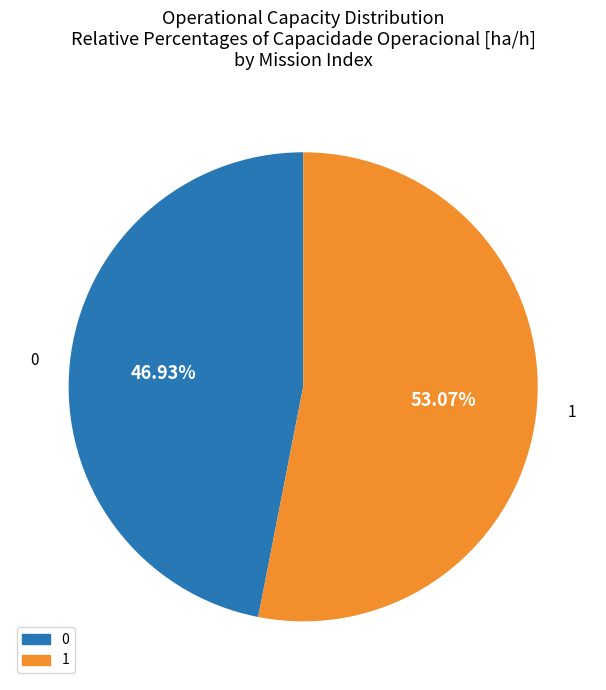

What percentage is the 0 slice, to the nearest percent?

47%